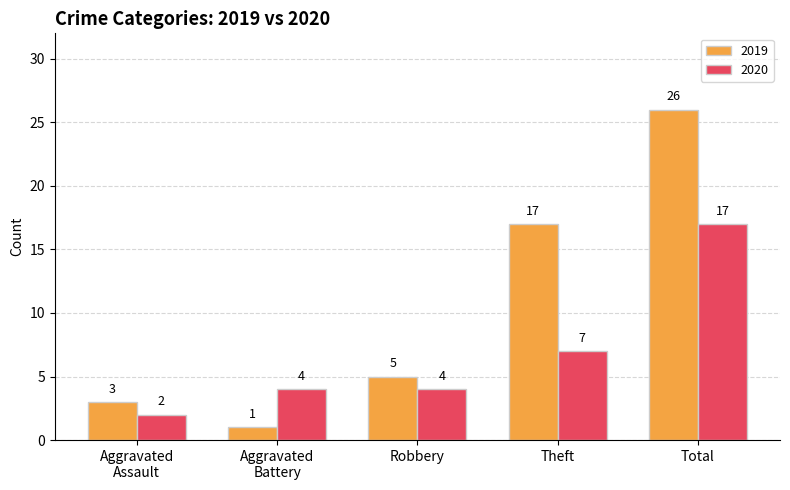

At which label is 2020 closest to 9?

Theft